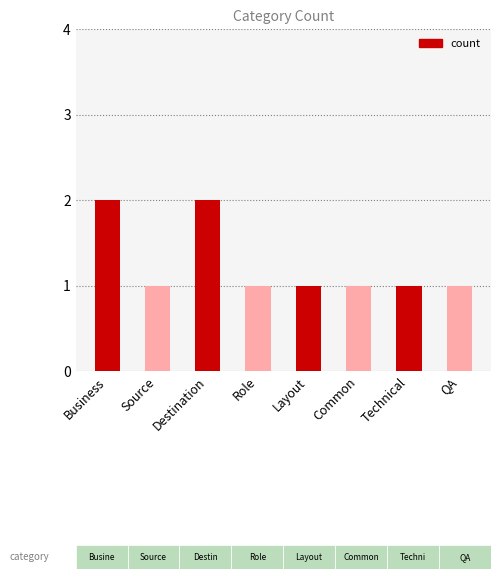

What is the ratio of the value at Business to the value at Common?

2.0